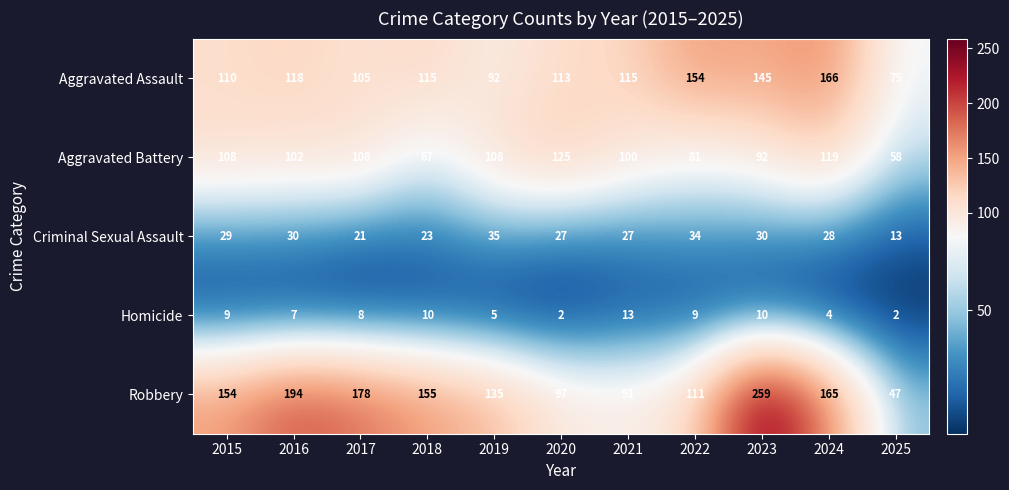

Rank the categories by Robbery value from lowest to highest.

2025, 2021, 2020, 2022, 2019, 2015, 2018, 2024, 2017, 2016, 2023